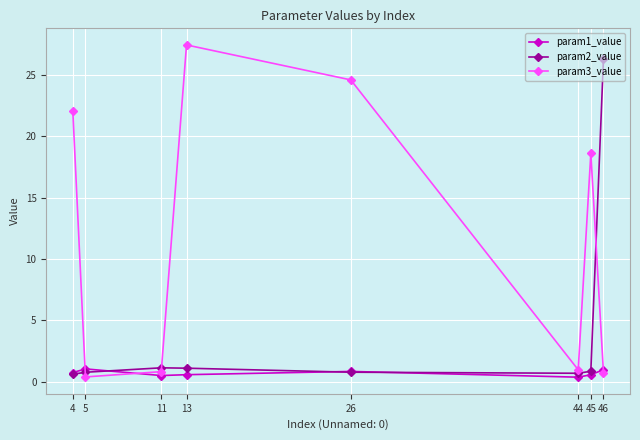

Which series has the widest spread of values?

param3_value